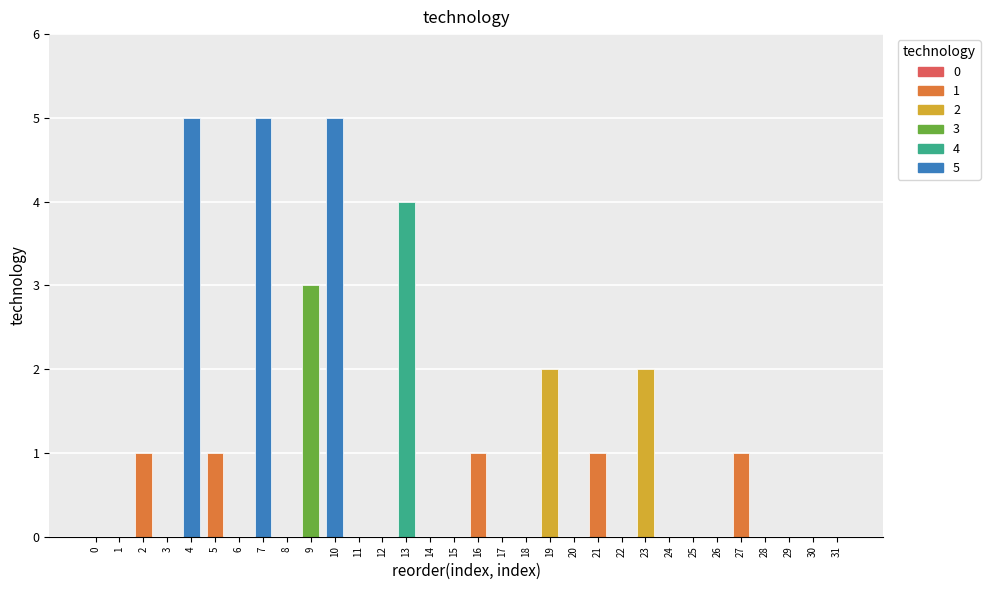

How many data points does each series have?

32